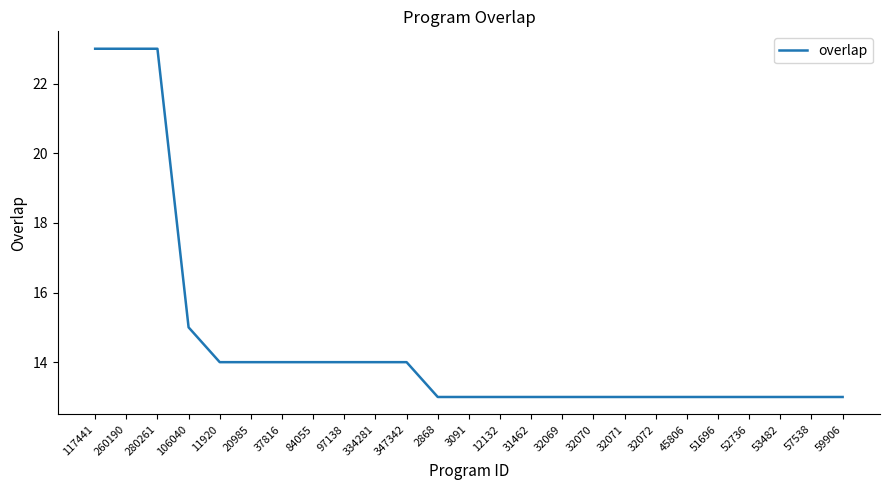

The value at 32072 is 13. True or false?

True